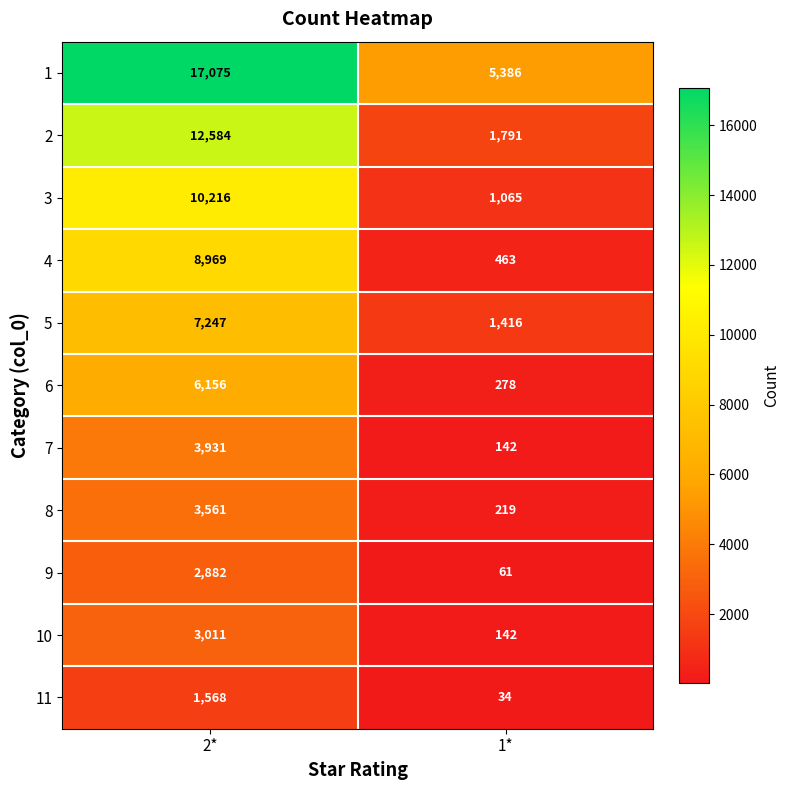

True or false: 11 has a value of 1568 at 2*.

True